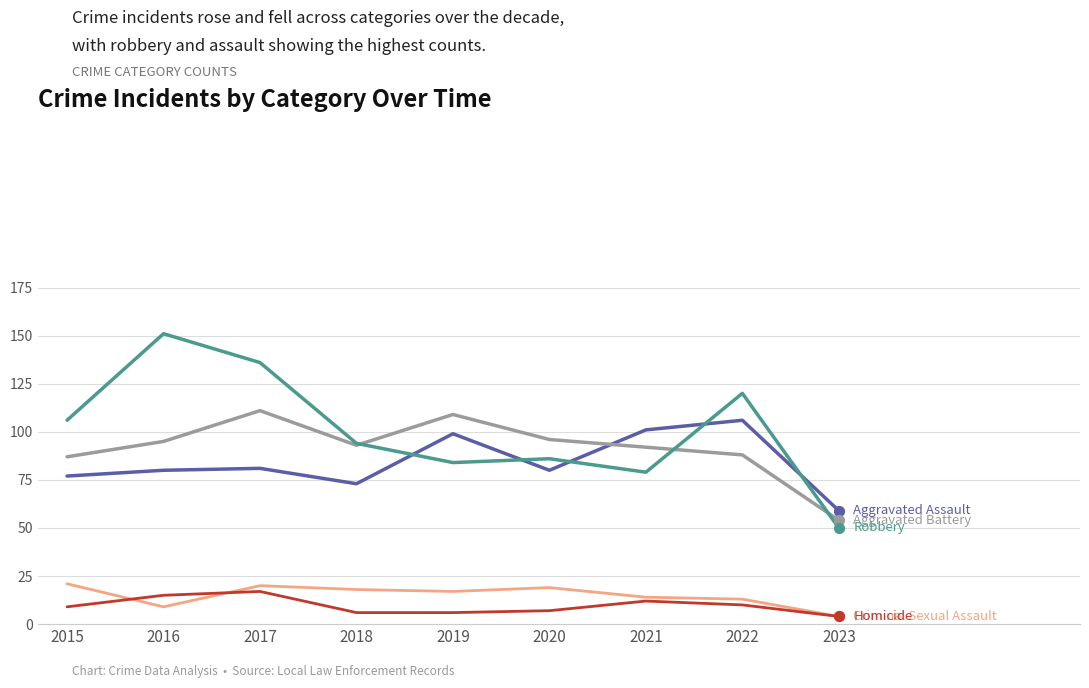

What is the spread (max minus min) of values at 2015?

97